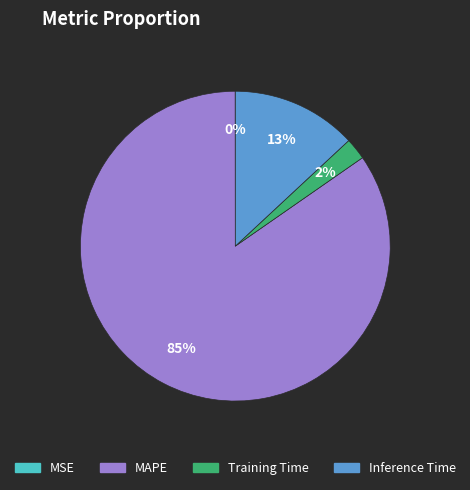

Which slice is the largest?

MAPE